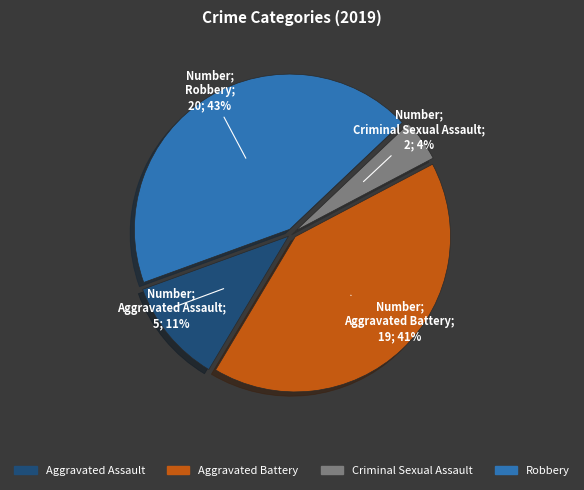

What percentage is the Aggravated Assault slice, to the nearest percent?

11%